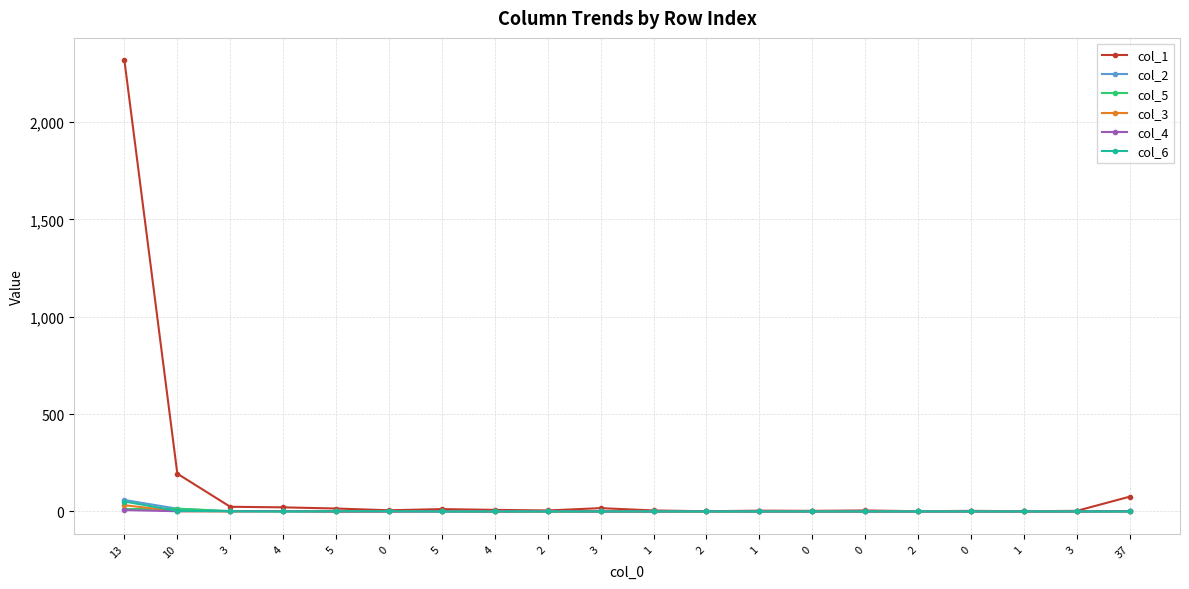

True or false: col_6 has a value of 30 at 1.

False